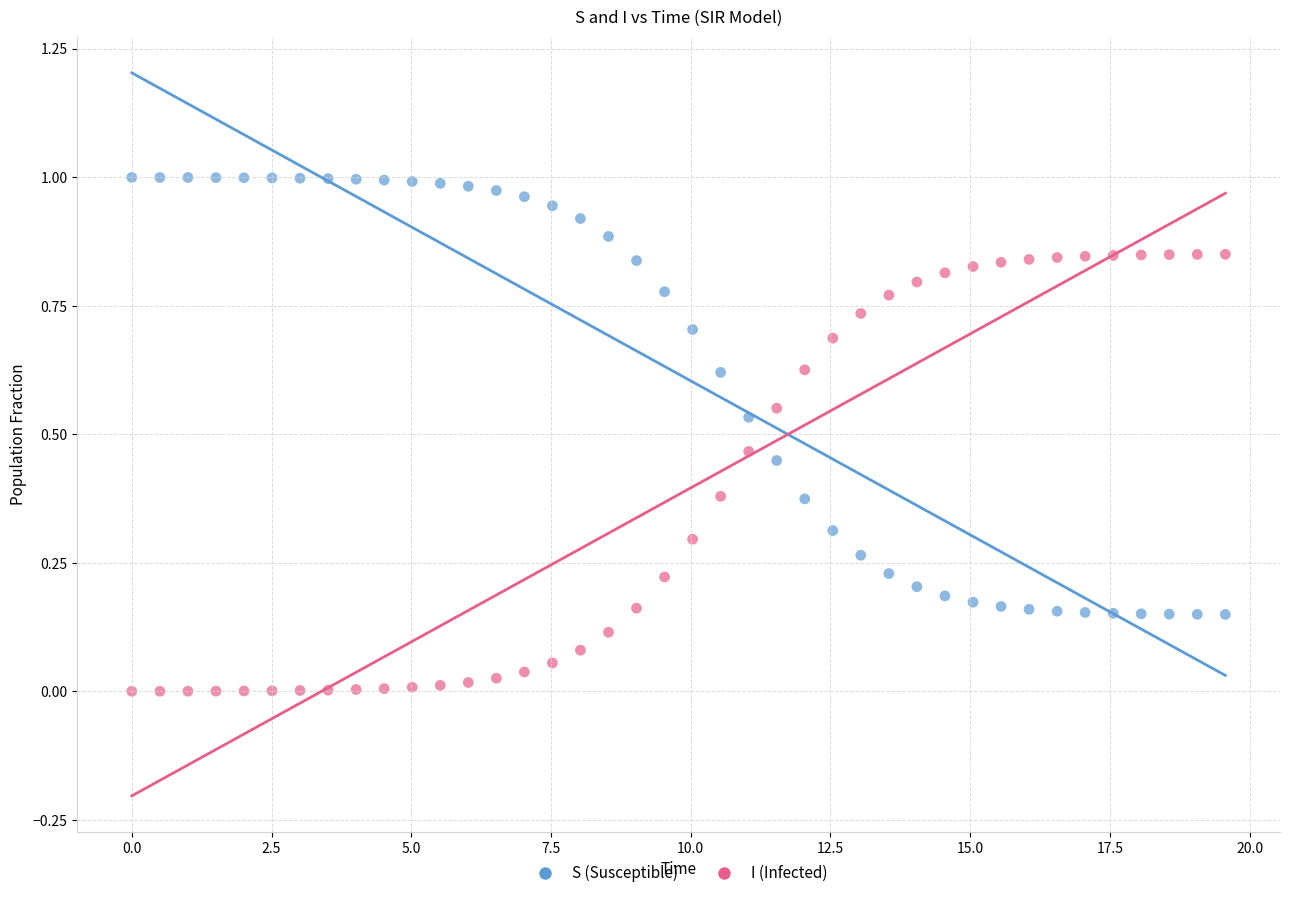

Across all data points, what is the range of X values (max minus min)?

19.6